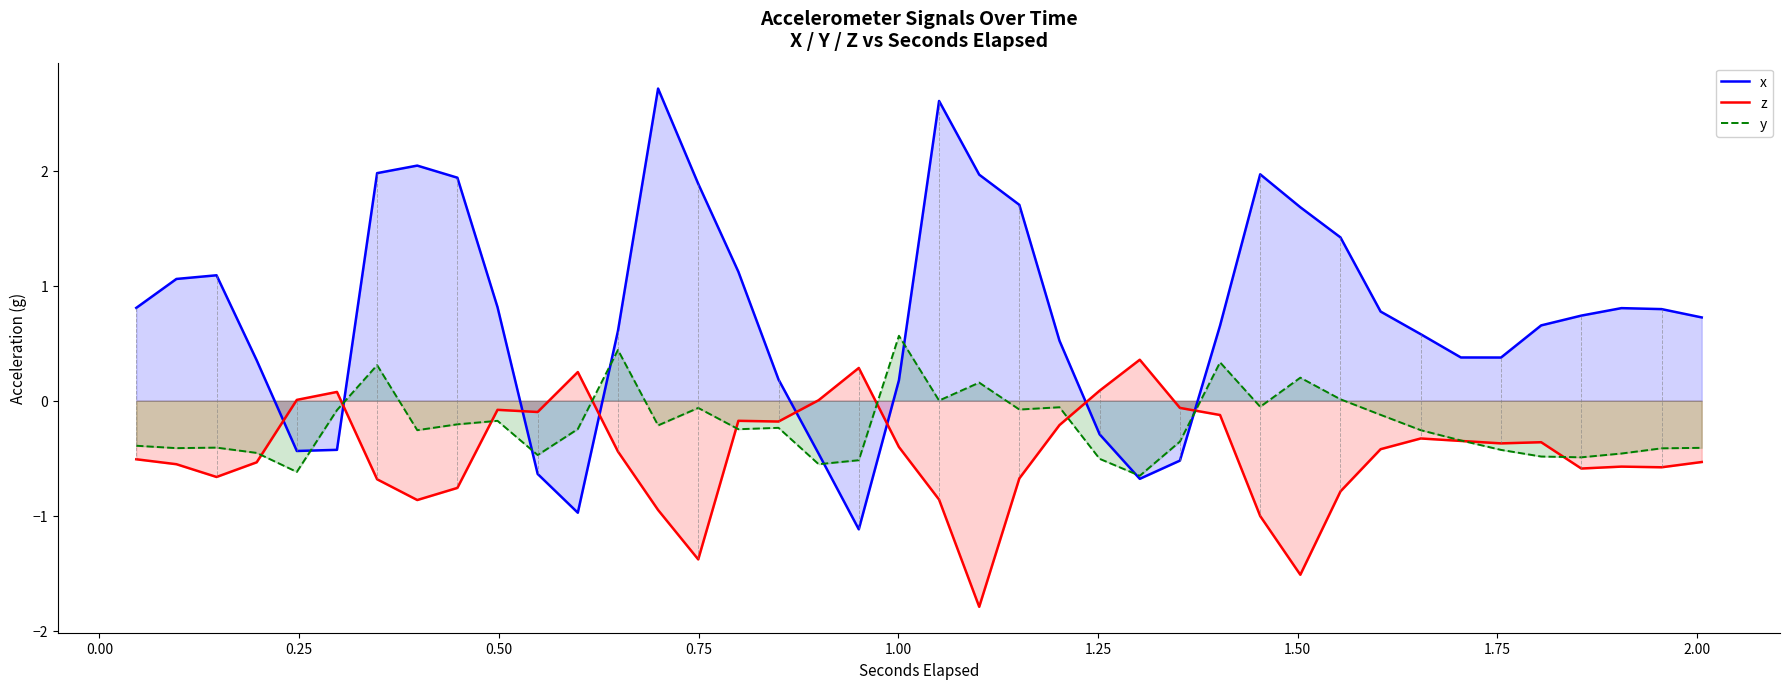

How many positive values does the z series have?

7